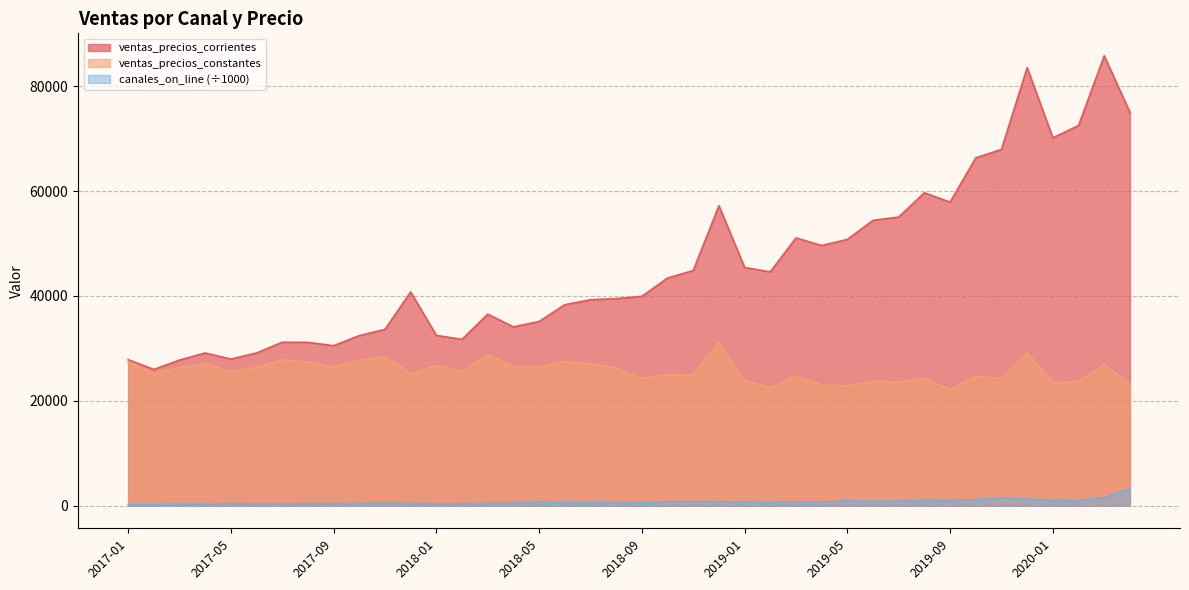

At which category is the sum across all series the highest?

2020-03